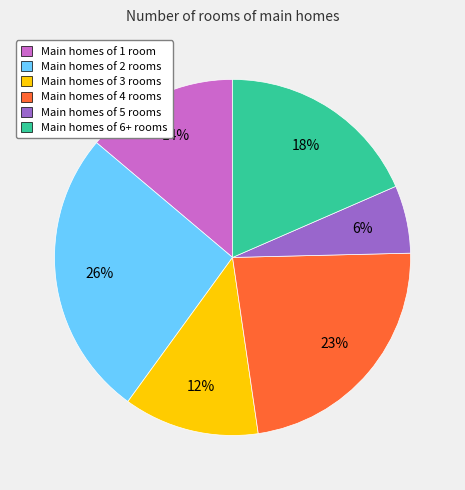

Is there a majority slice in this chart?

No